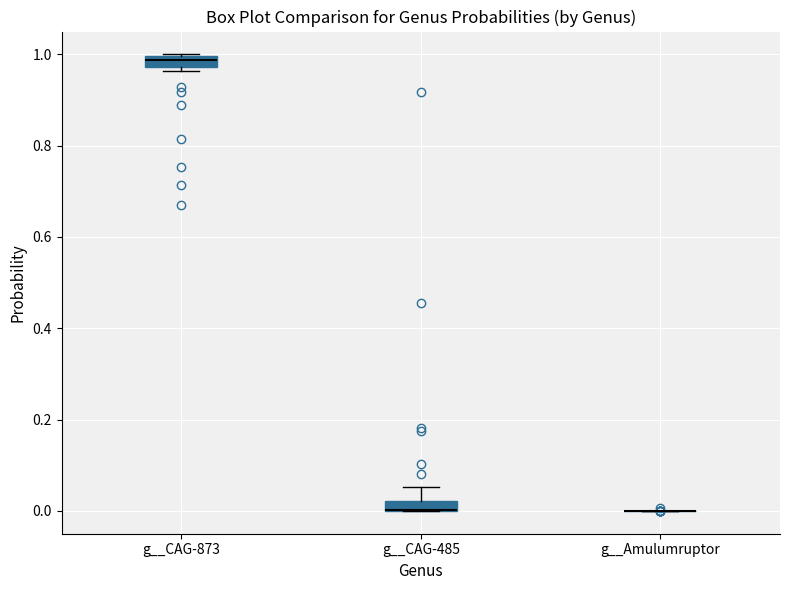

Where is the upper edge of the box for g__CAG-873 on the y-axis? The values are not printed on the chart, so give them approximately, as read against the axis.

1.00